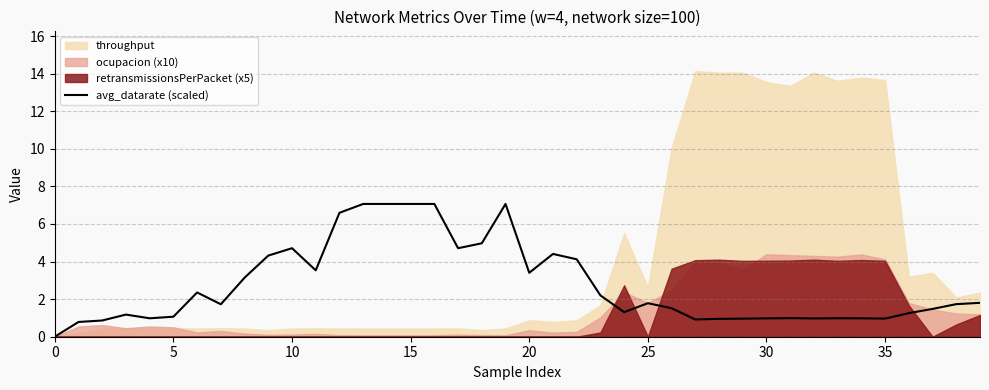

What is the label of the 24th point from the left?

23